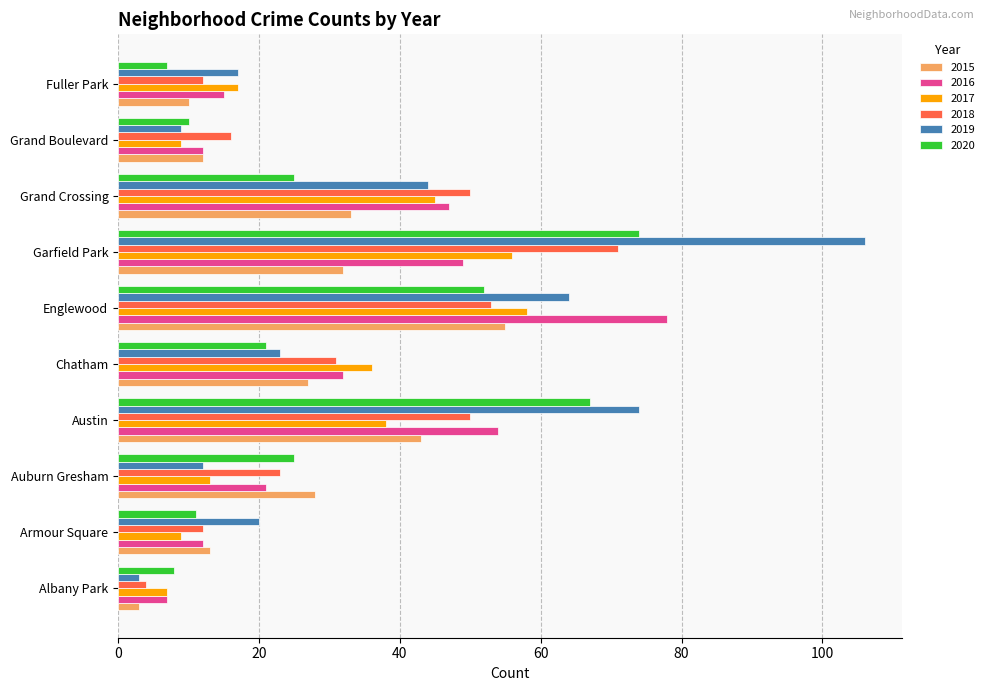

Which series has the largest range (max minus min)?

2019